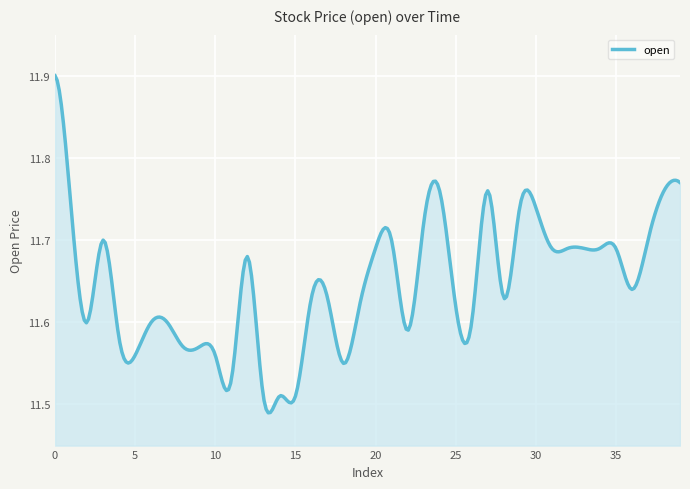

What is the difference between the maximum and minimum values?

0.4